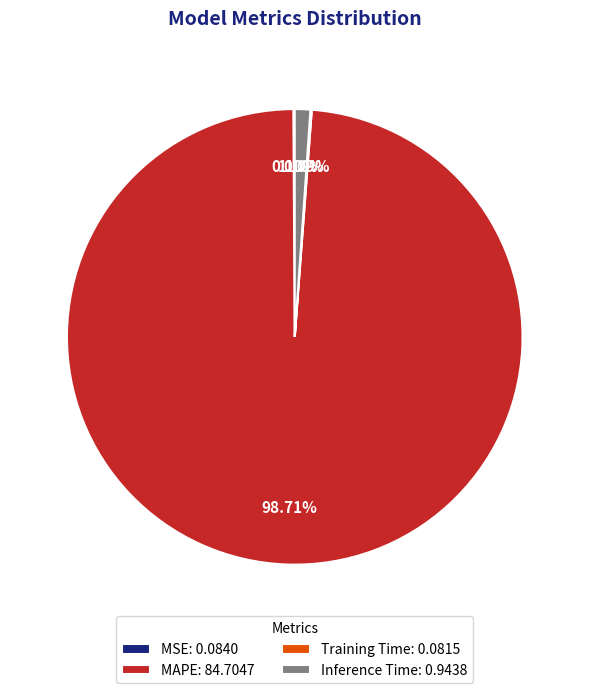

Is there any slice that represents more than half of the pie?

Yes